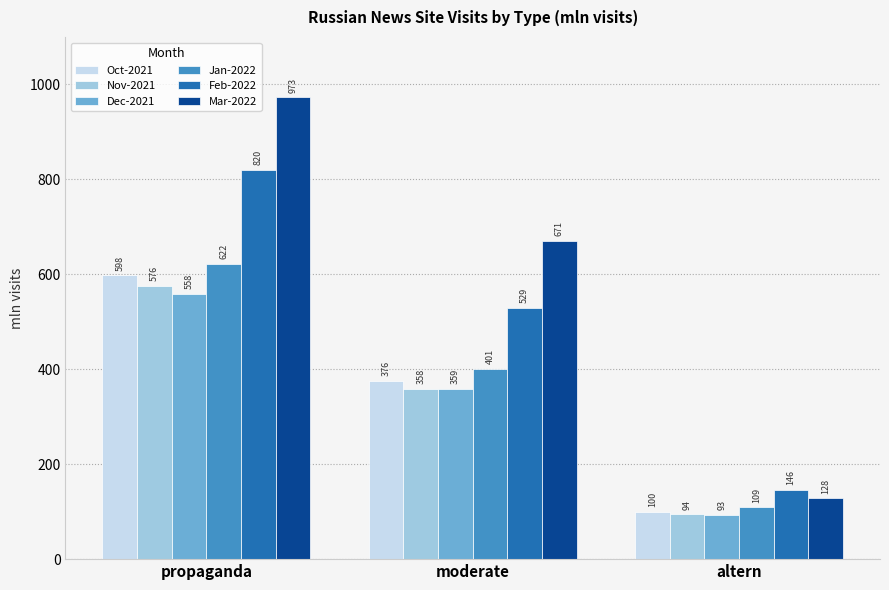

What is the maximum value for Nov-2021?

575.8